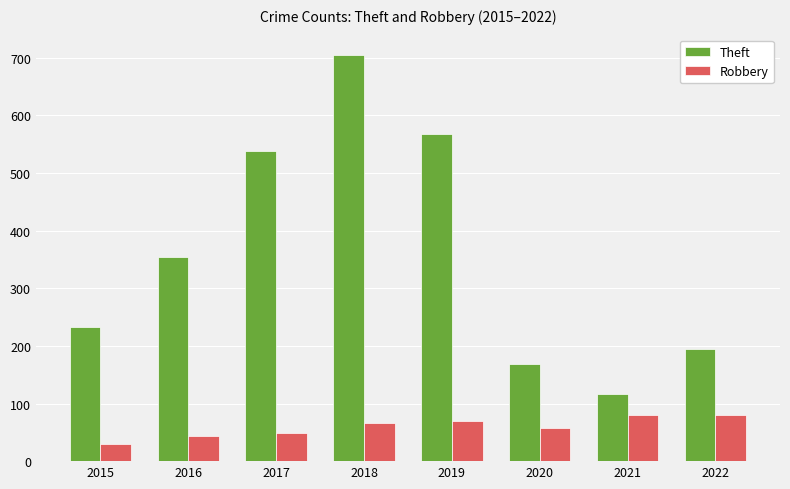

At which label is Robbery closest to 55?

2020